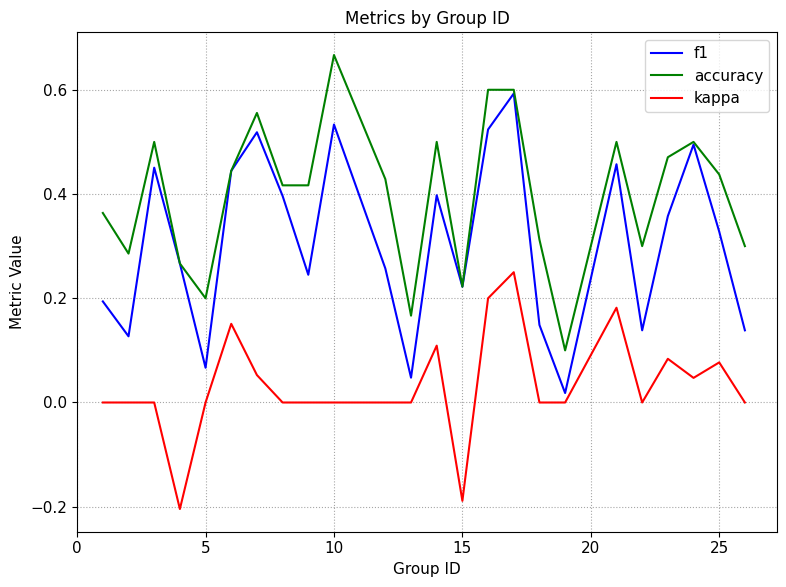

True or false: kappa and accuracy intersect in this chart.

False